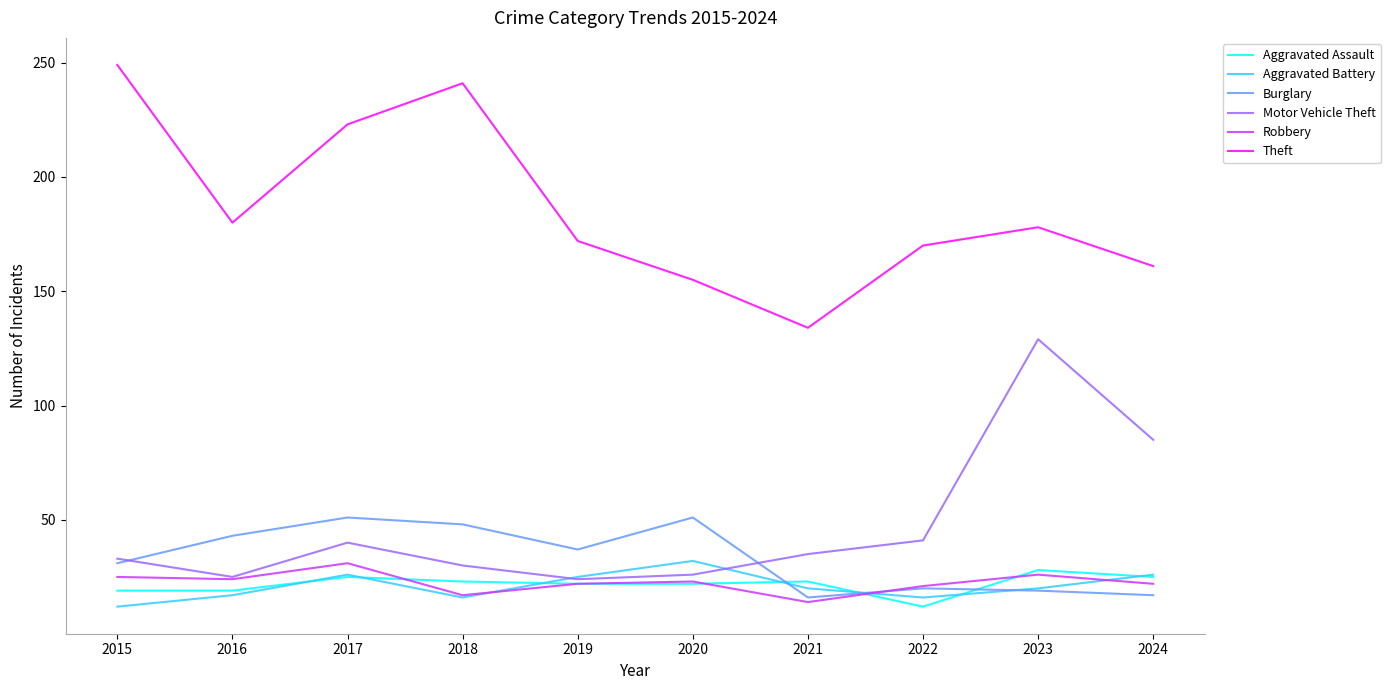

What is the average value of the Motor Vehicle Theft series?

47